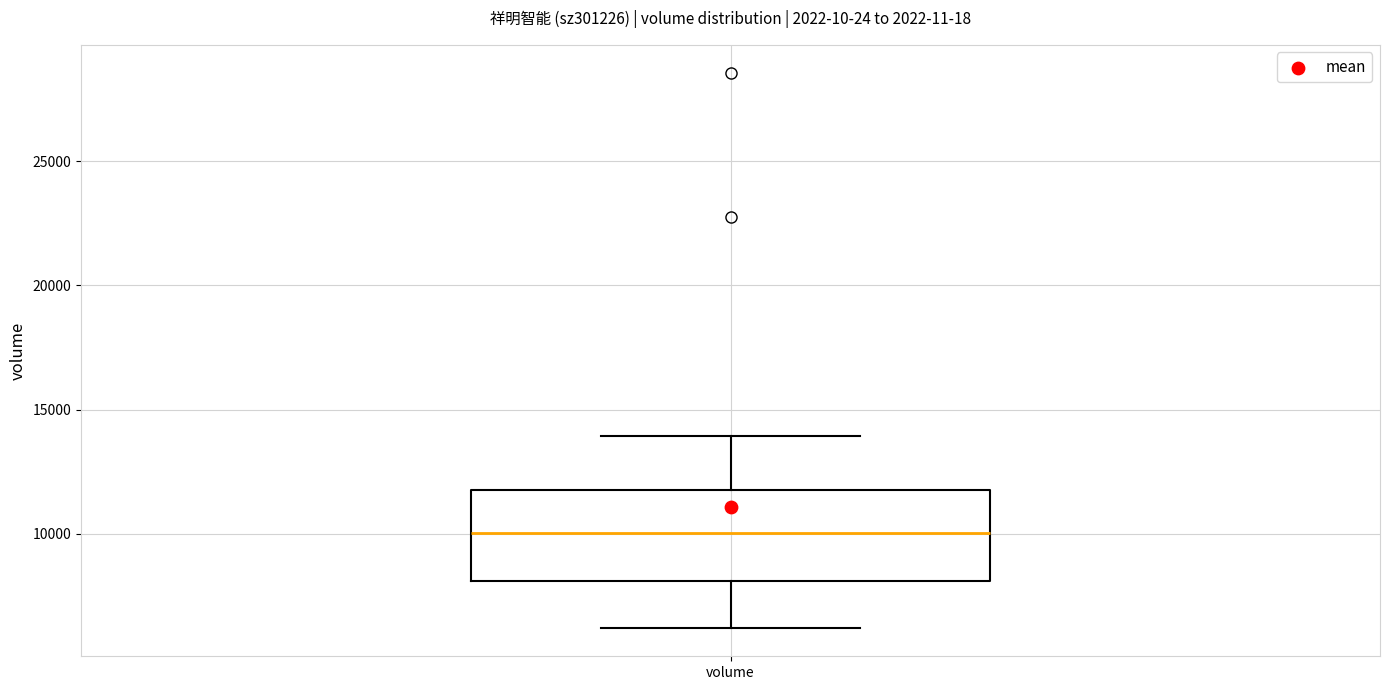

Where does the median line of the box for volume sit on the y-axis? The values are not printed on the chart, so give them approximately, as read against the axis.

10000